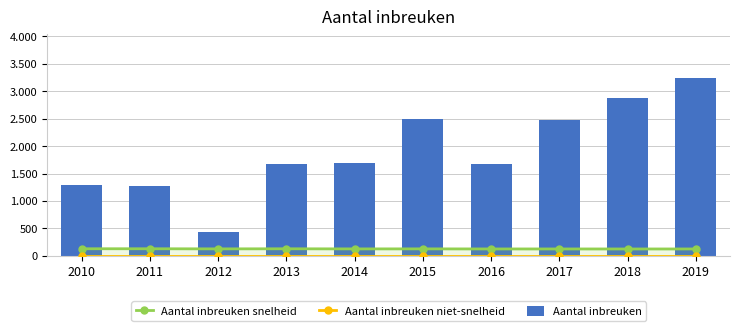

At how many categories does at least one series exceed 195?

10